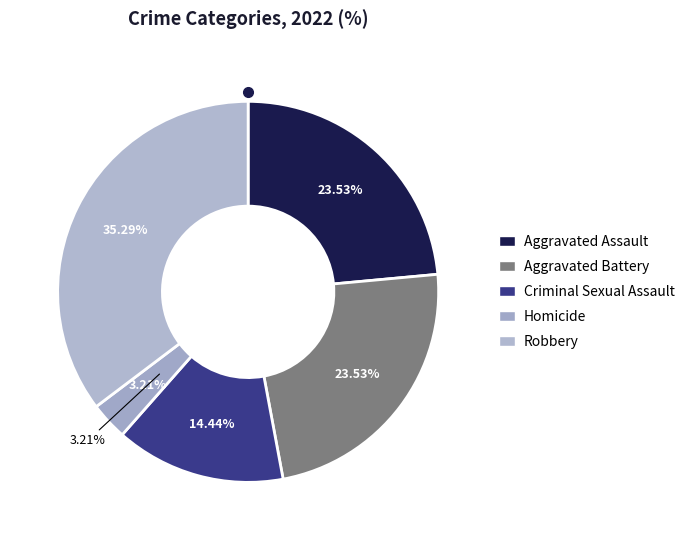

Rank the categories by value from highest to lowest.

Robbery, Aggravated Assault, Aggravated Battery, Criminal Sexual Assault, Homicide